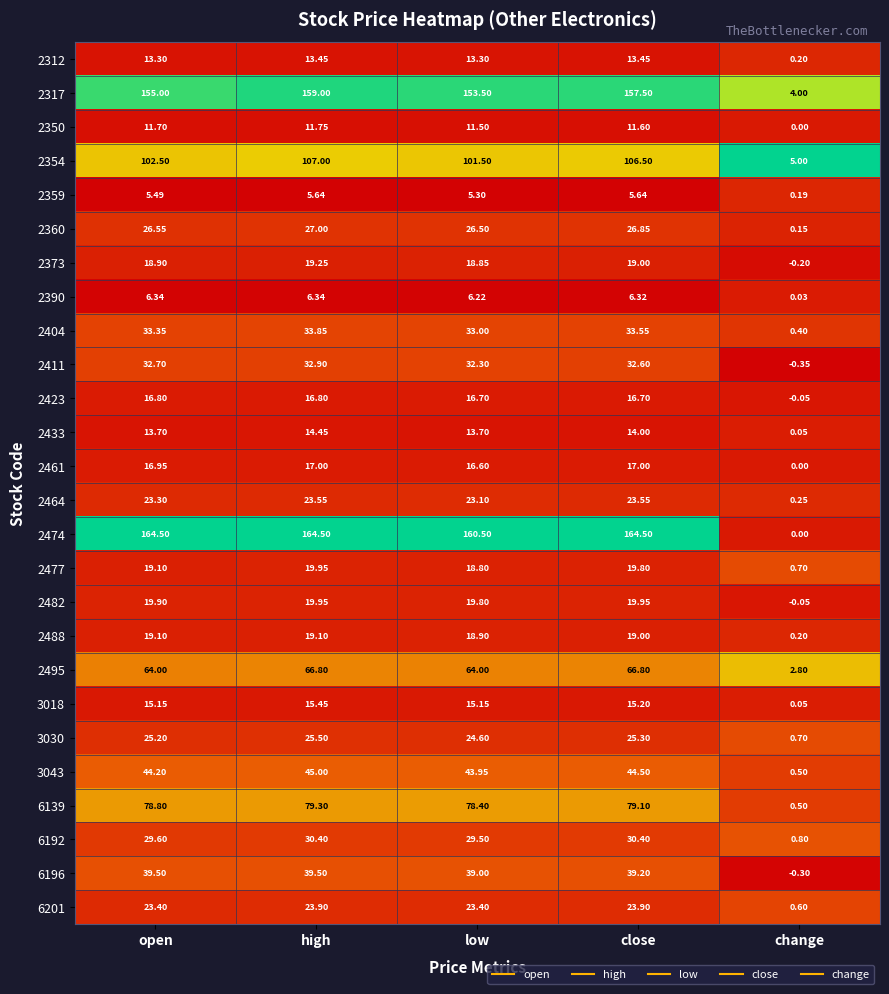

Which series changed the most between open and low?

2474